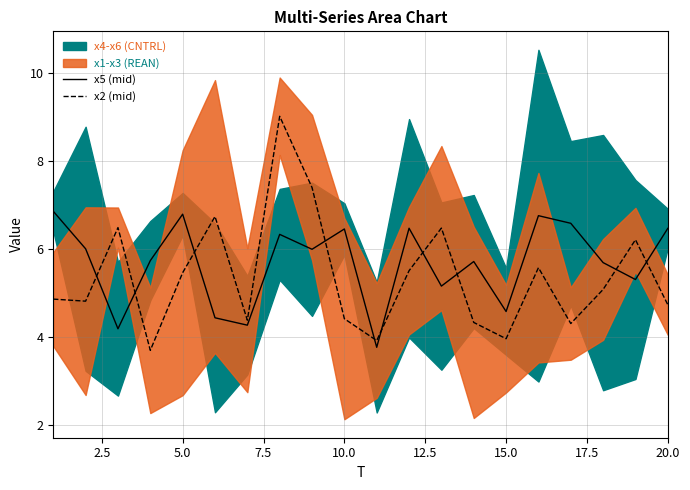

Rank the series by their average value, from highest to lowest.

x5 (mid), x2 (mid)